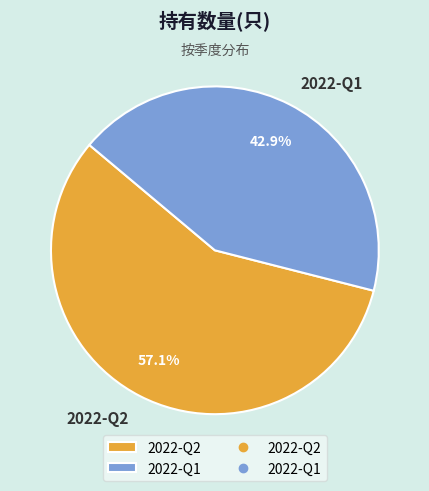

How many segments does this pie chart have?

2